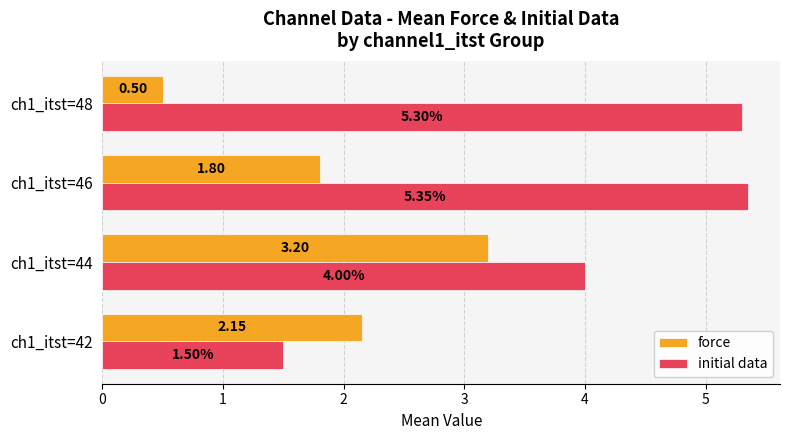

List the series in order of their peak value, highest first.

initial data, force